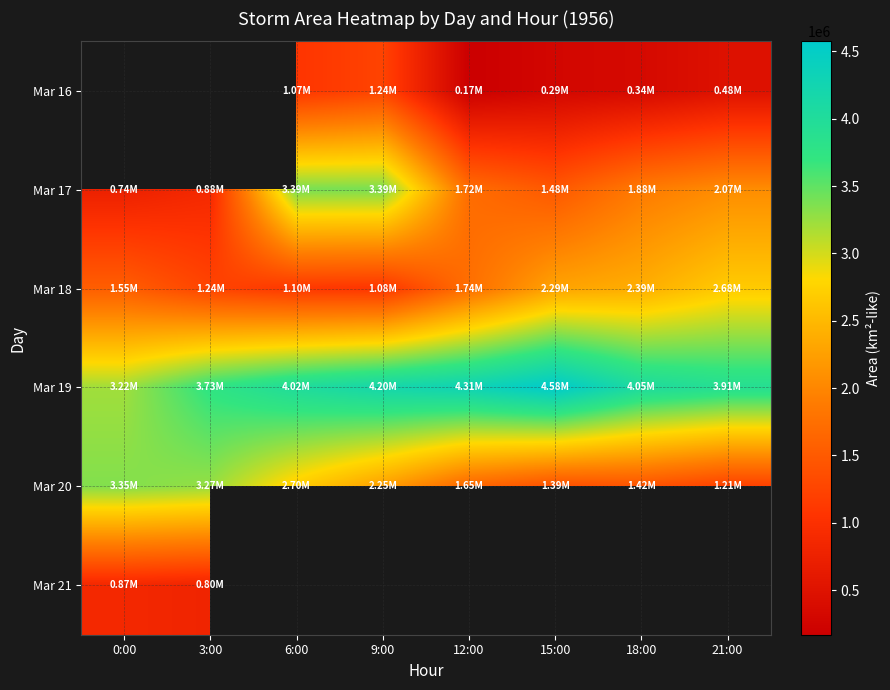

Between 3:00 and 6:00, which is larger?

6:00